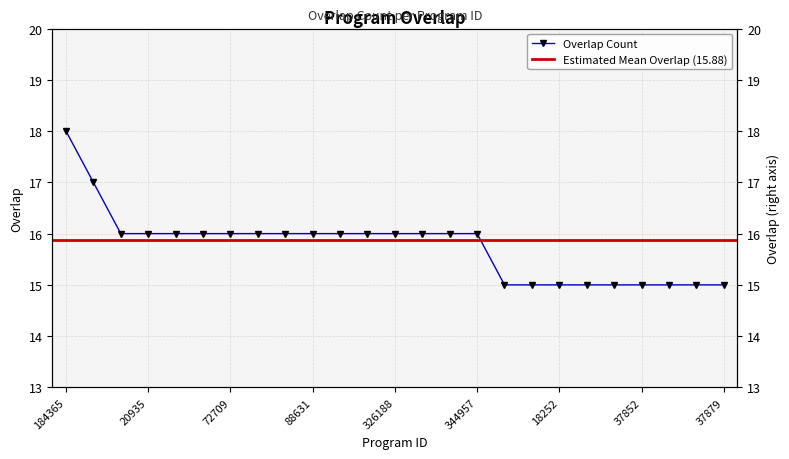

The chart shows a value of 10 at 83588. True or false?

False